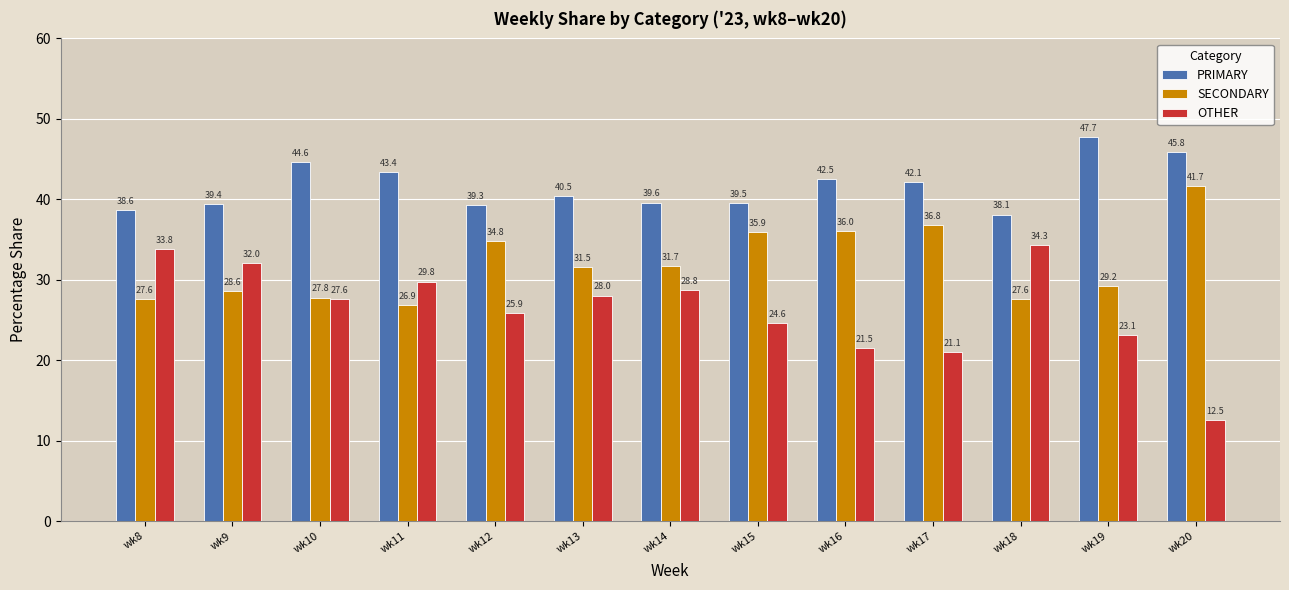

How many bars are there in each group?

3